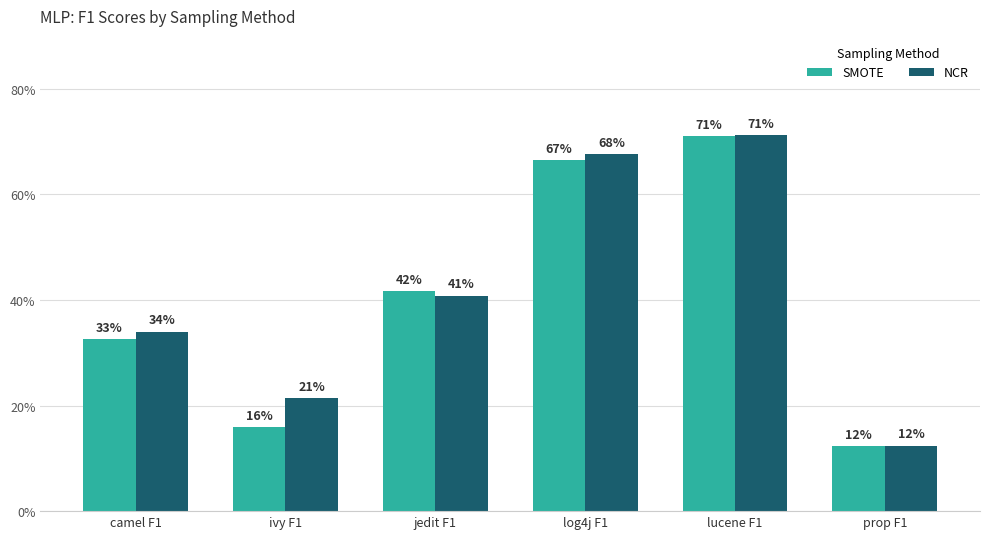

Reading left to right, list all the values displayed in this chart.

SMOTE: camel F1=0.3	ivy F1=0.2	jedit F1=0.4	log4j F1=0.7	lucene F1=0.7	prop F1=0.1
NCR: camel F1=0.3	ivy F1=0.2	jedit F1=0.4	log4j F1=0.7	lucene F1=0.7	prop F1=0.1